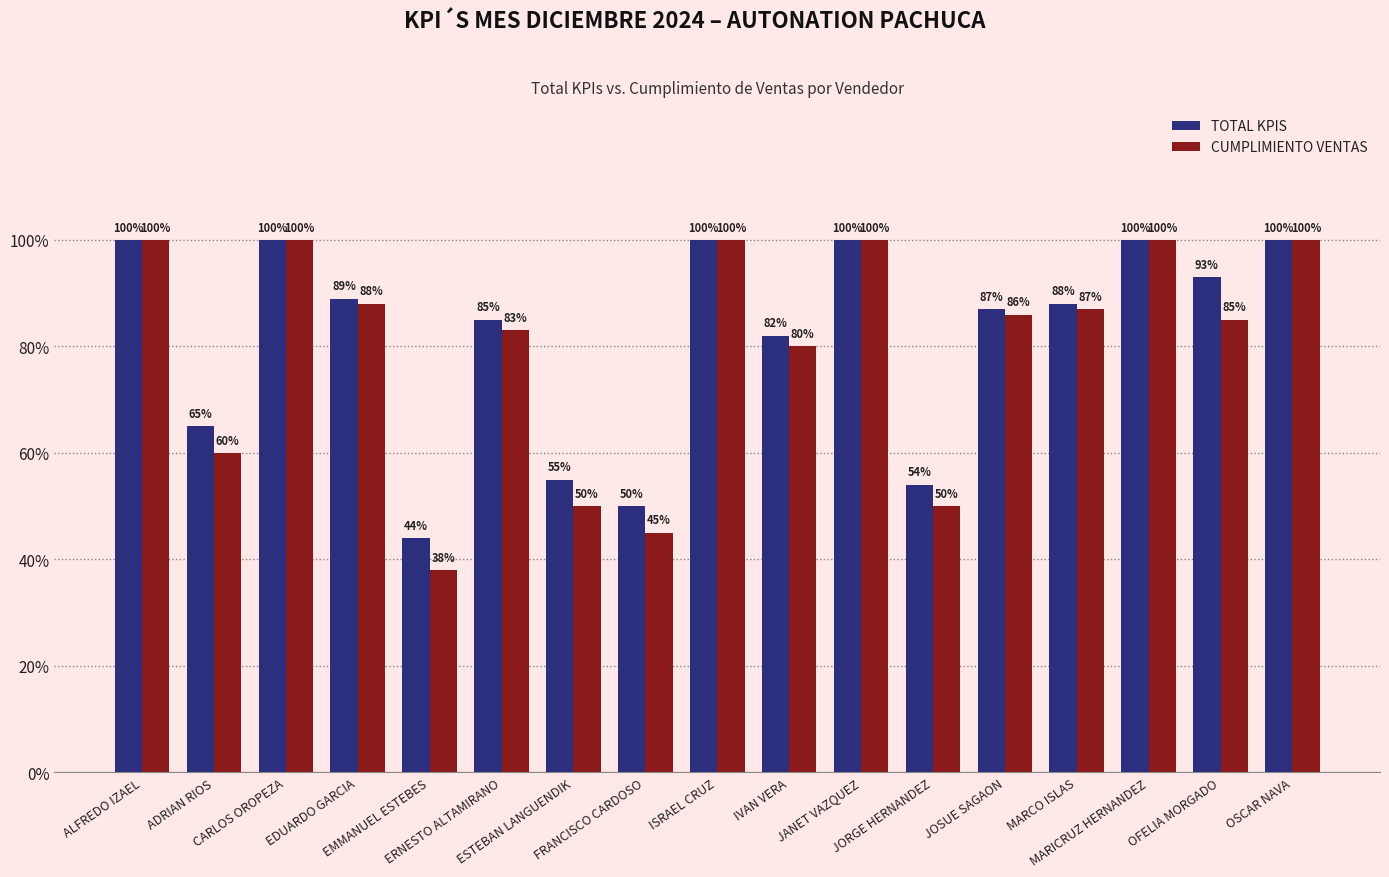

Between IVAN VERA and MARCO ISLAS, which series saw the biggest shift?

CUMPLIMIENTO VENTAS